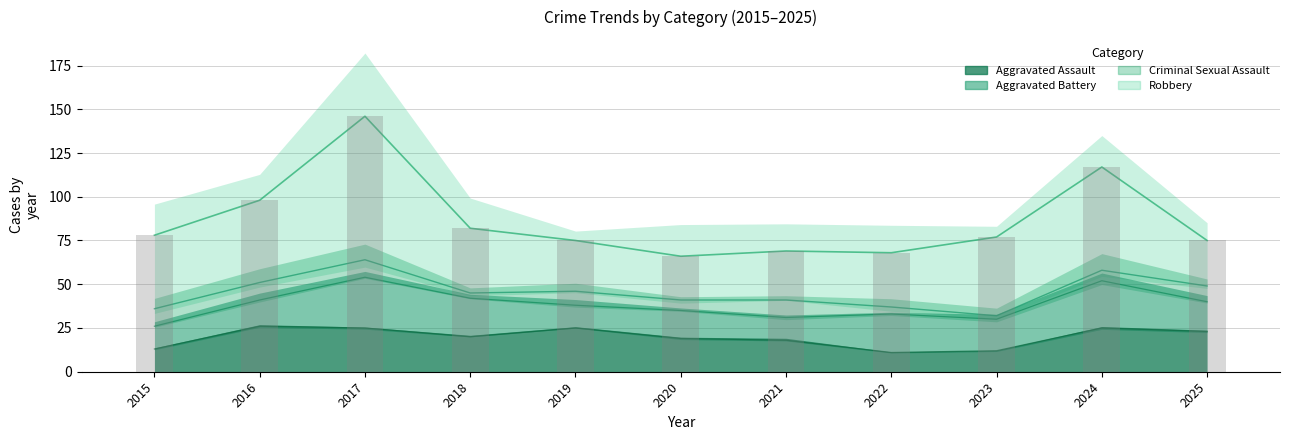

What is the value of the Aggravated Assault bar at the 7th from the left?

18